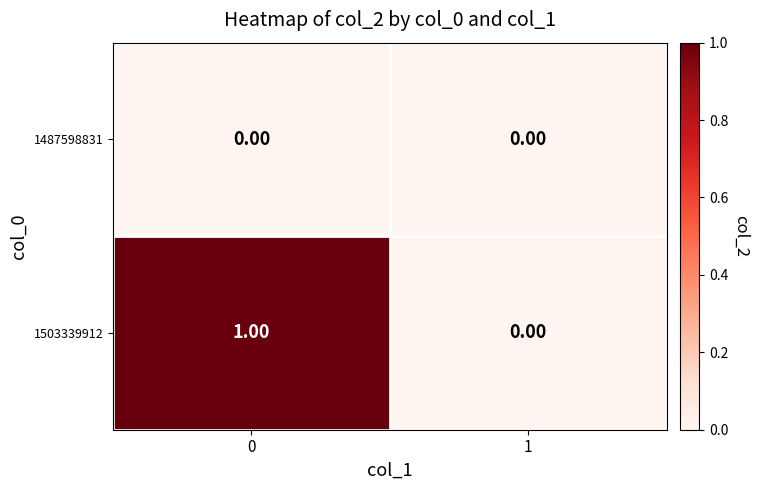

Rank the series by their average value, from lowest to highest.

1487598831, 1503339912